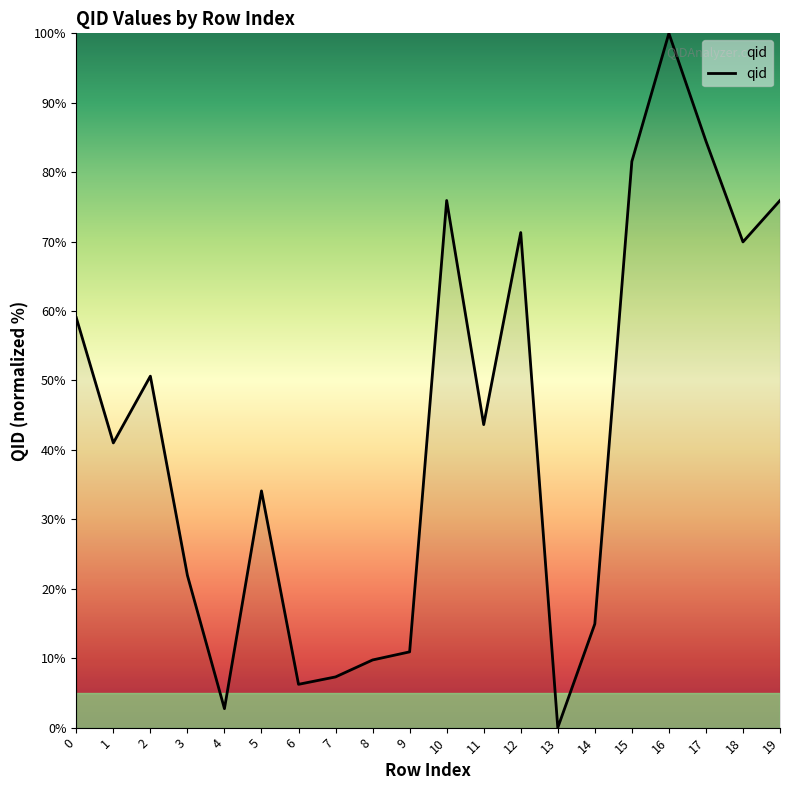

What is the difference between the values at 7 and 18?

62.7